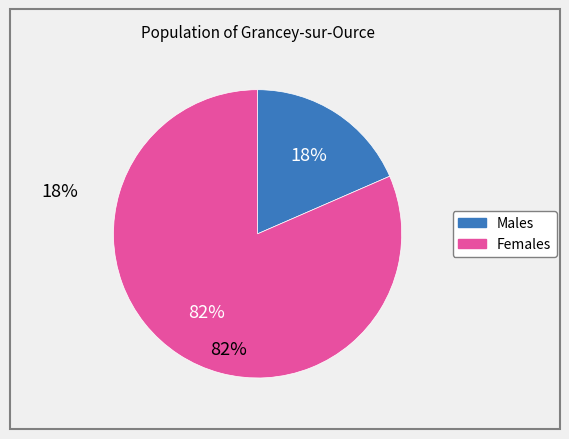

Is there a majority slice in this chart?

Yes